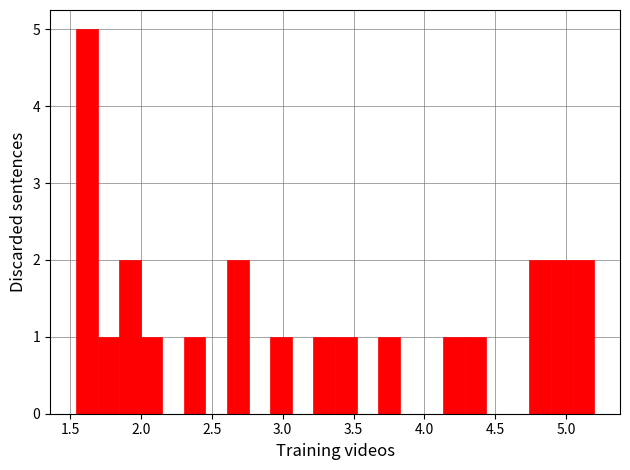

Read against the x-axis, roughly where is the centre of the tallest bar?

1.60